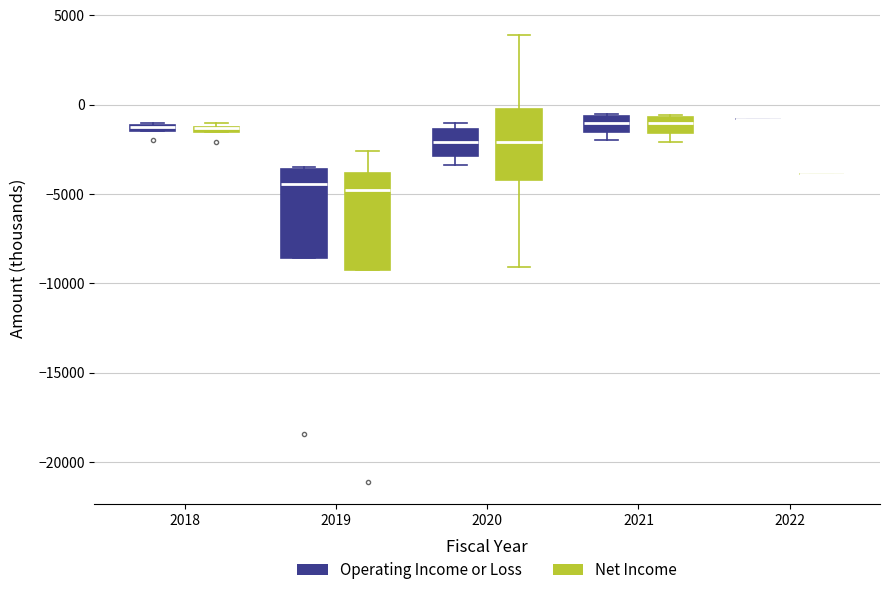

Where is the upper edge of the box for 2018 (Net Income) on the y-axis? The values are not printed on the chart, so give them approximately, as read against the axis.

-1000